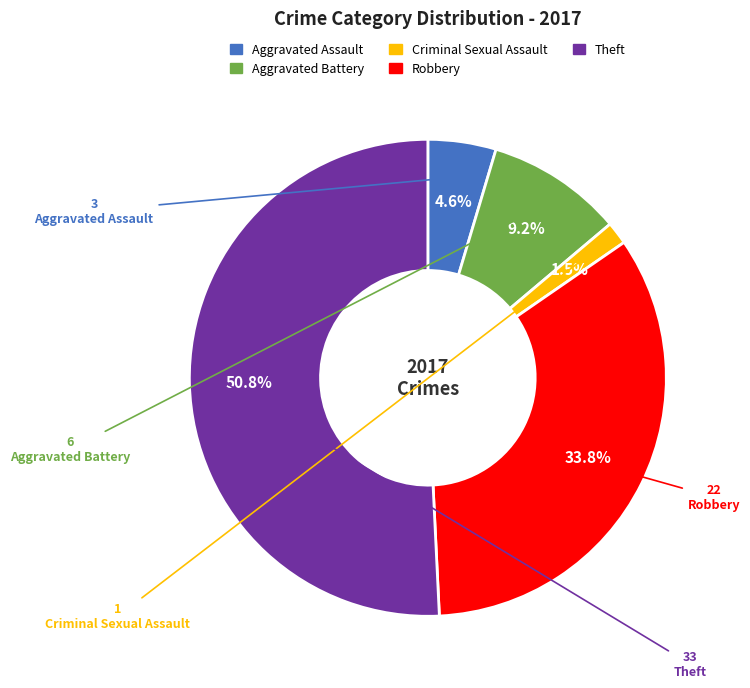

What is the ratio of the value at Theft to the value at Robbery?

1.5